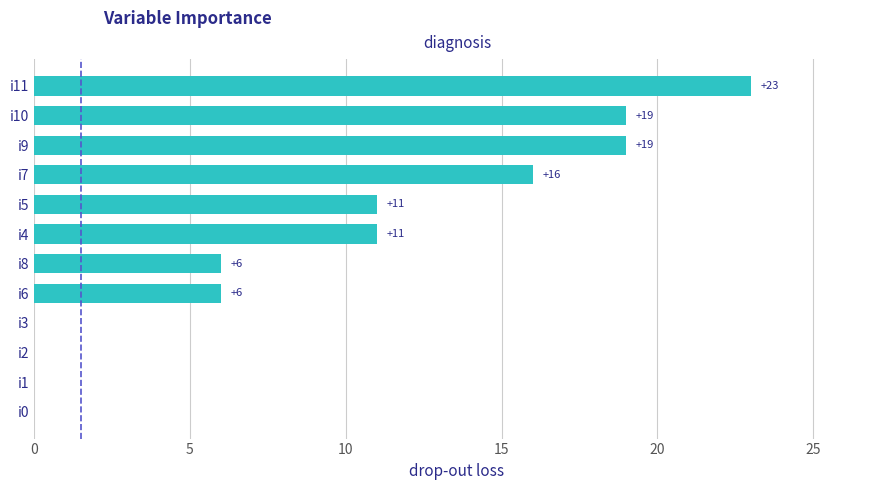

What is the maximum value shown in the chart?

23